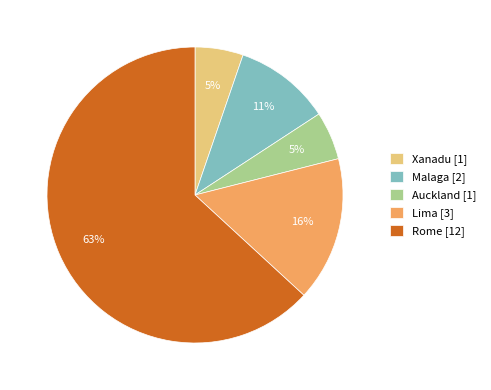

Which has a higher value, Auckland or Malaga?

Malaga